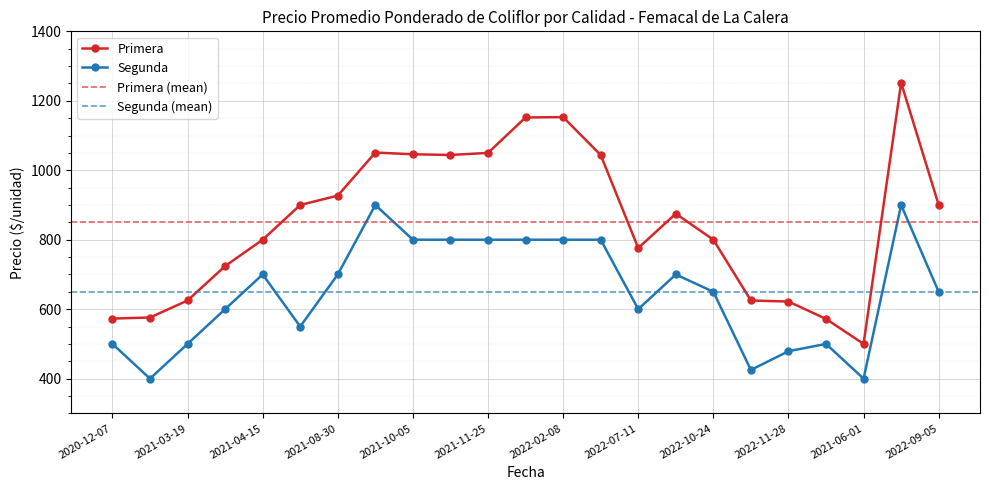

Is this an area chart (filled region under the line)?

No